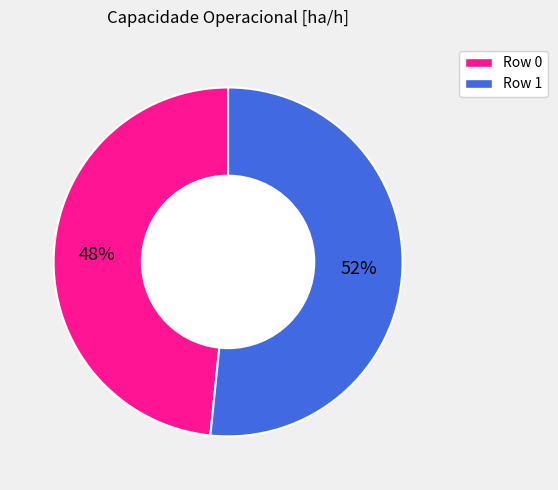

Is the sum of Row 1 and Row 0 greater than half?

Yes